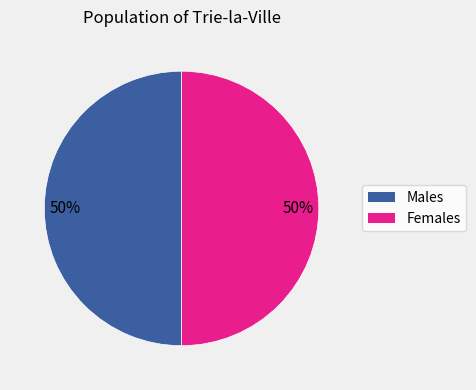

To the nearest percent, what is the average slice percentage?

50%